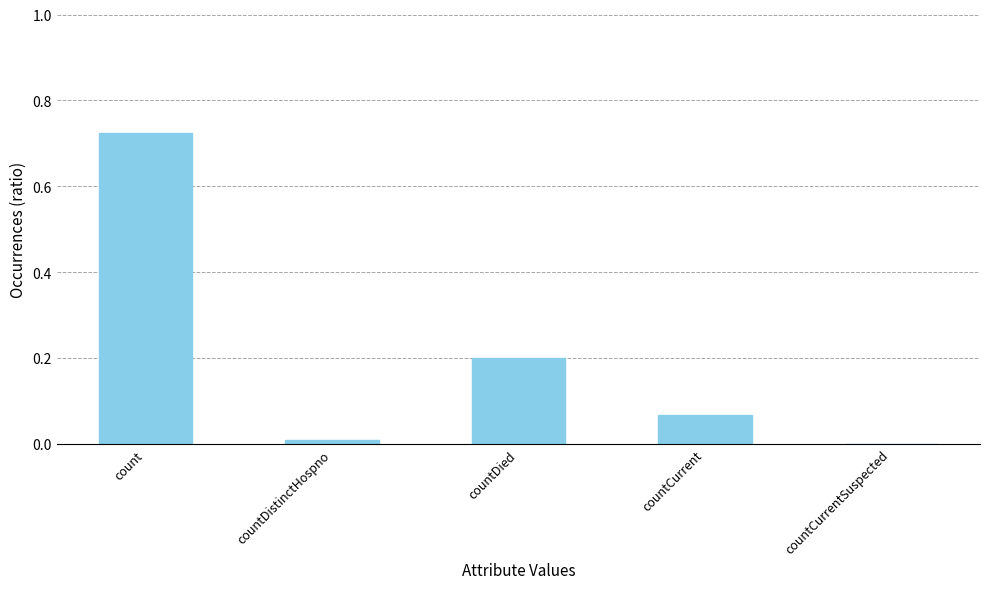

What is the sum of all values?

1.0